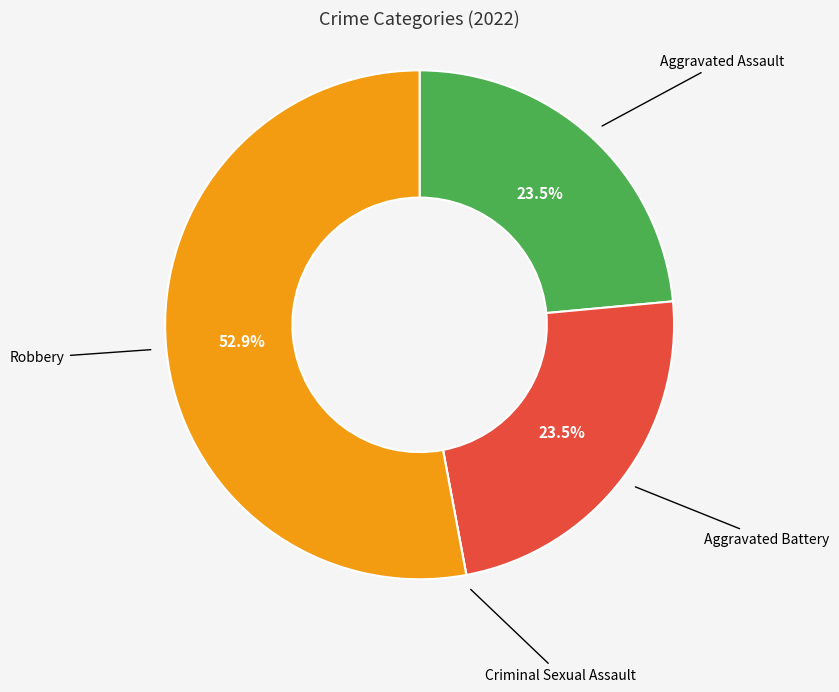

Is there any slice that represents more than half of the pie?

Yes